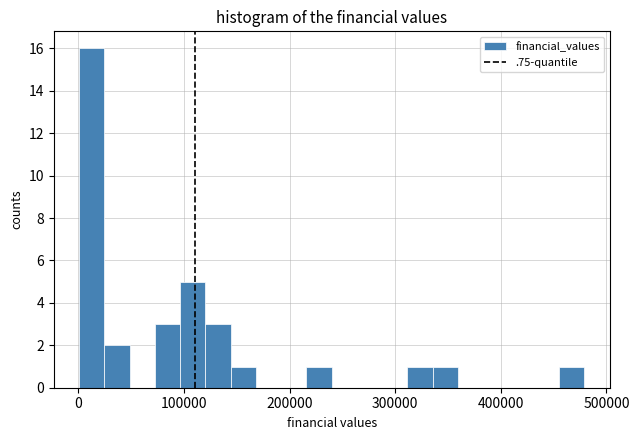

Read against the x-axis, roughly where is the centre of the tallest bar?

10000